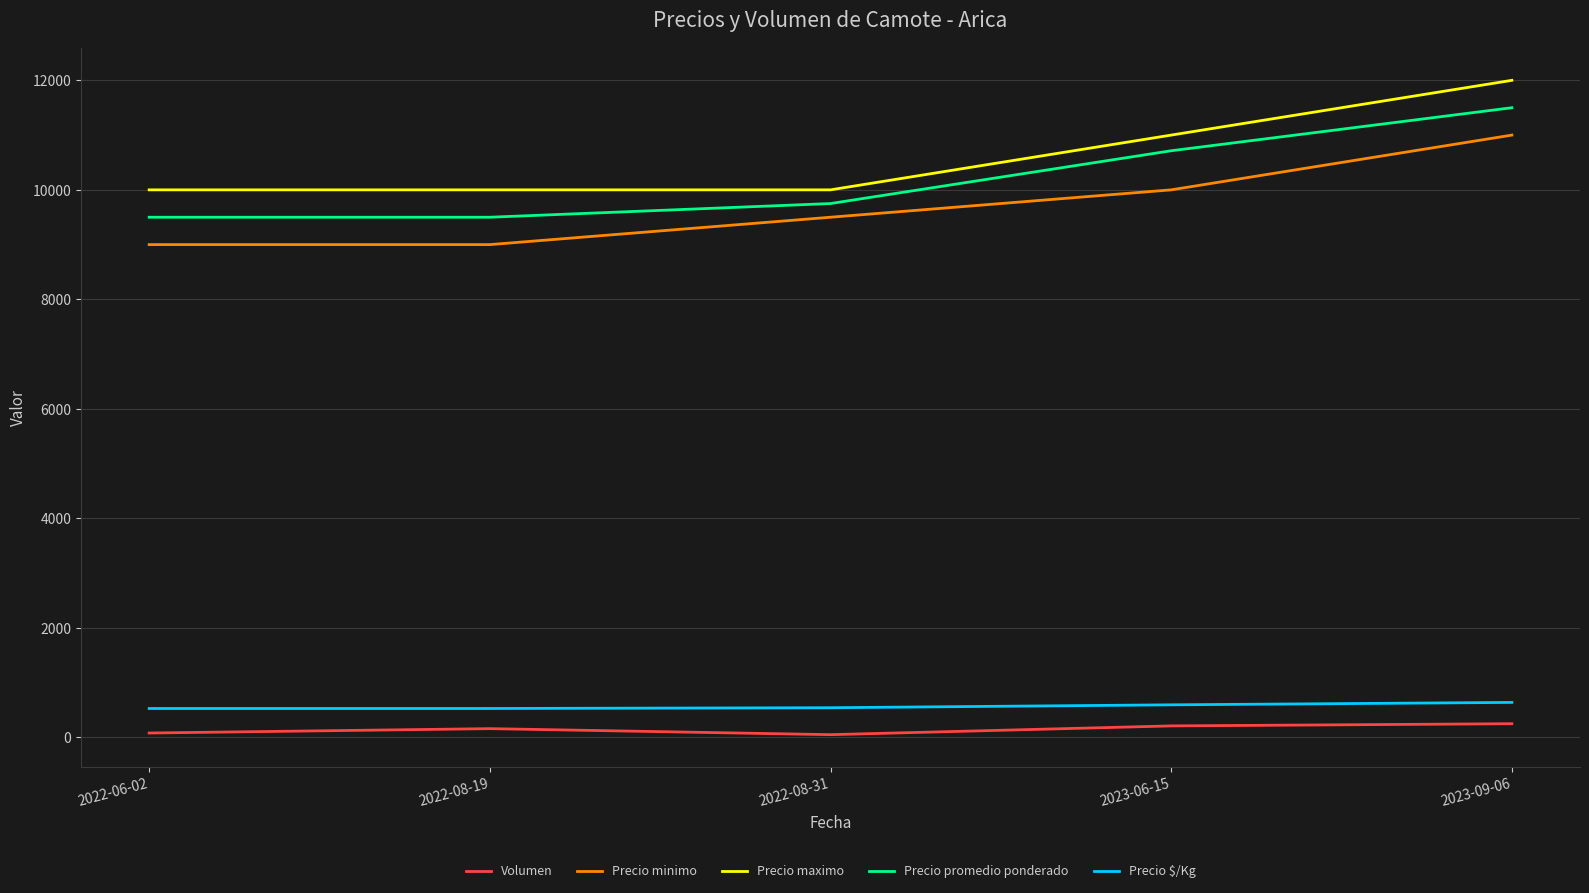

What is the difference between the maximum and minimum values in the Precio minimo series?

2000